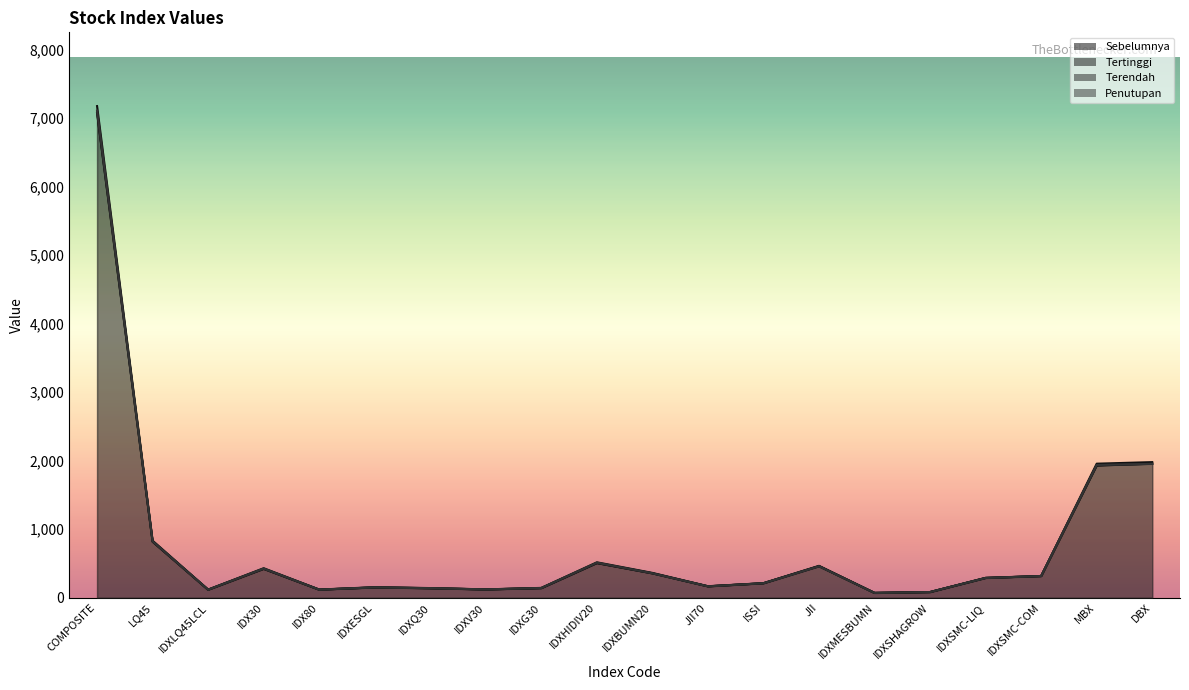

Reading right to left, extract all data points from this chart.

Sebelumnya: DBX=1957.7	MBX=1929.0	IDXSMC-COM=316.7	IDXSMC-LIQ=289.7	IDXSHAGROW=83.4	IDXMESBUMN=71.1	JII=461.1	ISSI=211.9	JII70=167.0	IDXBUMN20=356.0	IDXHIDIV20=505.7	IDXG30=140.6	IDXV30=121.3	IDXQ30=138.6	IDXESGL=150.7	IDX80=118.3	IDX30=421.5	IDXLQ45LCL=117.1	LQ45=817.6	COMPOSITE=7073.5
Tertinggi: DBX=1979.6	MBX=1956.7	IDXSMC-COM=318.2	IDXSMC-LIQ=290.8	IDXSHAGROW=84.0	IDXMESBUMN=71.5	JII=466.3	ISSI=213.5	JII70=168.7	IDXBUMN20=363.0	IDXHIDIV20=517.7	IDXG30=144.2	IDXV30=122.6	IDXQ30=141.7	IDXESGL=154.4	IDX80=120.1	IDX30=431.5	IDXLQ45LCL=119.5	LQ45=833.8	COMPOSITE=7174.7
Terendah: DBX=1954.2	MBX=1934.9	IDXSMC-COM=316.9	IDXSMC-LIQ=288.8	IDXSHAGROW=83.5	IDXMESBUMN=70.6	JII=459.7	ISSI=211.8	JII70=166.7	IDXBUMN20=357.5	IDXHIDIV20=508.9	IDXG30=141.7	IDXV30=121.3	IDXQ30=139.5	IDXESGL=151.5	IDX80=118.8	IDX30=424.3	IDXLQ45LCL=117.8	LQ45=821.8	COMPOSITE=7095.7
Penutupan: DBX=1954.2	MBX=1938.3	IDXSMC-COM=317.2	IDXSMC-LIQ=288.8	IDXSHAGROW=83.7	IDXMESBUMN=70.6	JII=459.7	ISSI=211.8	JII70=166.7	IDXBUMN20=357.5	IDXHIDIV20=512.4	IDXG30=142.7	IDXV30=122.3	IDXQ30=140.2	IDXESGL=152.1	IDX80=118.8	IDX30=426.5	IDXLQ45LCL=118.0	LQ45=823.5	COMPOSITE=7109.2